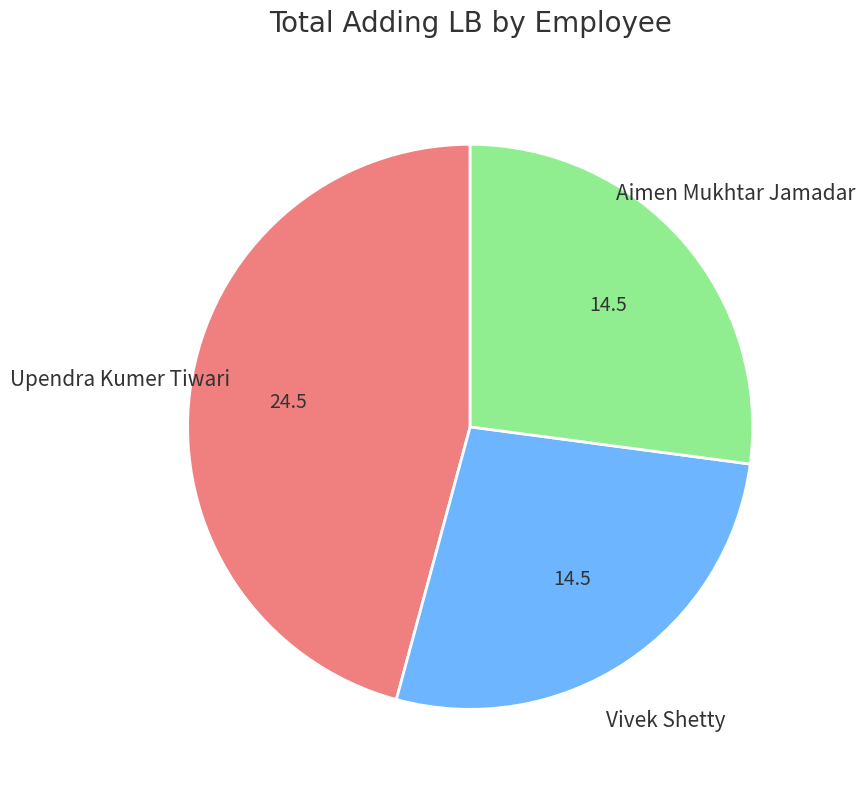

How many slices are in this pie chart?

3